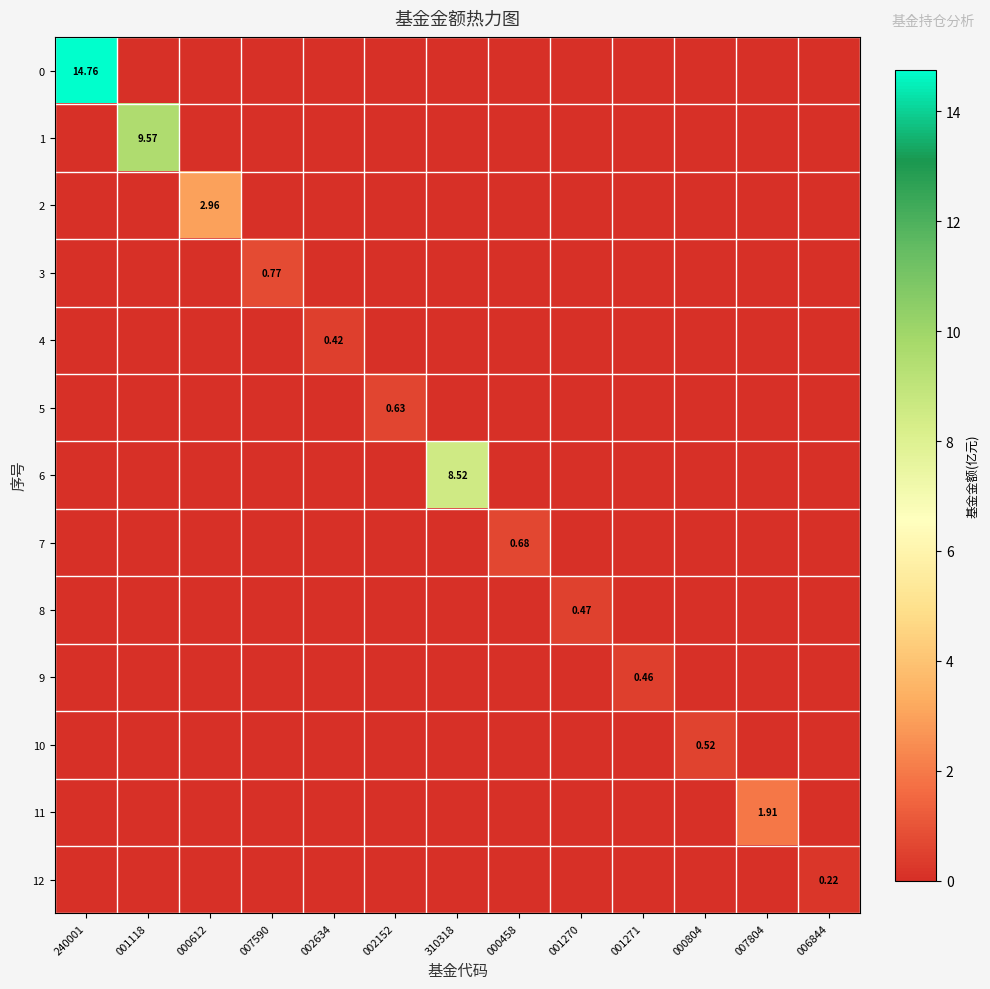

The value of 12 at 006844 is 0.2. True or false?

True